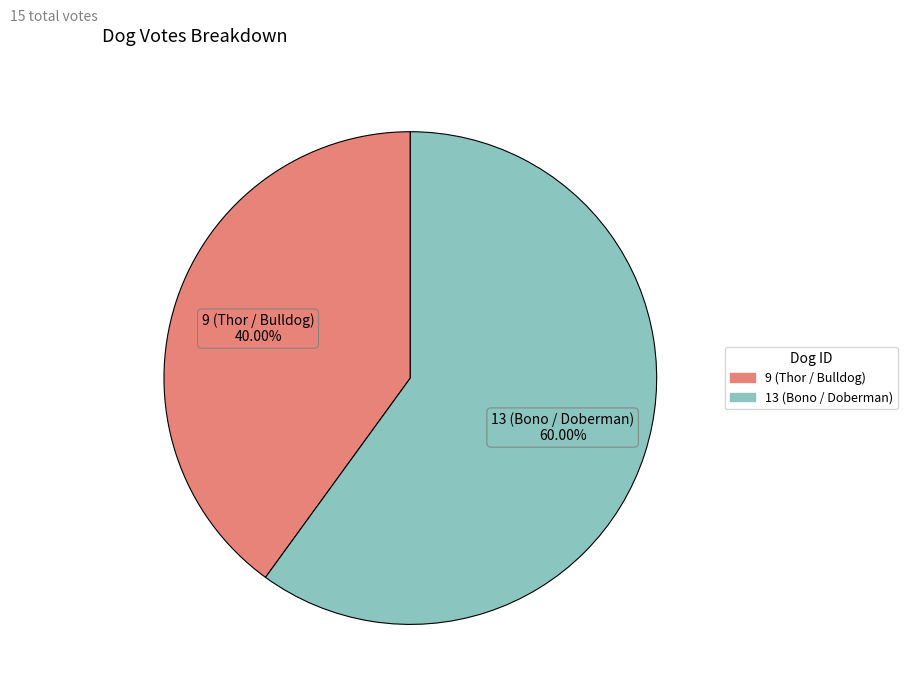

Rank the categories by value from lowest to highest.

9 (Thor / Bulldog), 13 (Bono / Doberman)